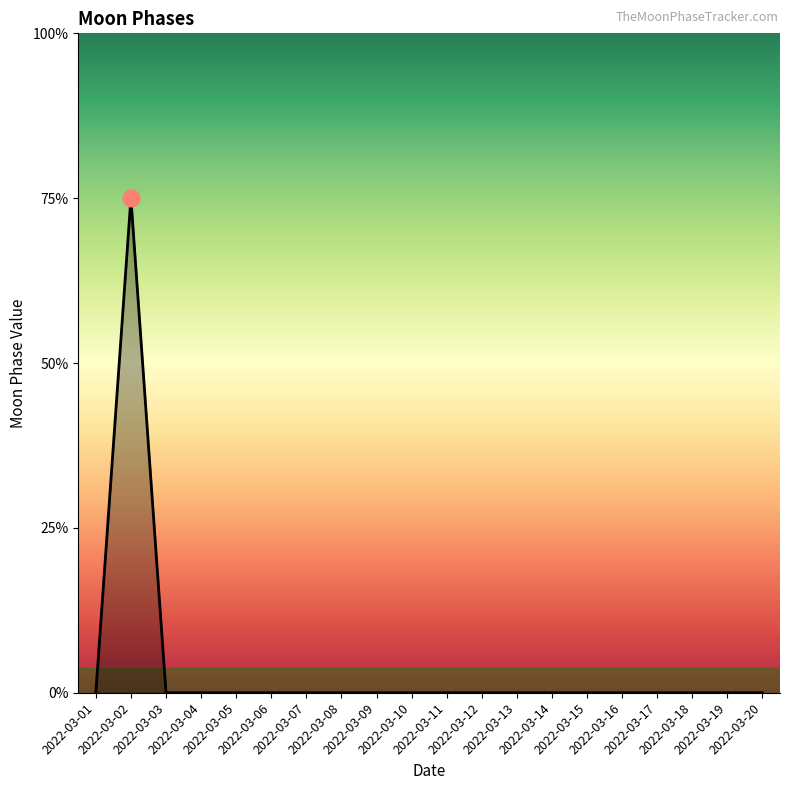

List the labels in order of value, largest first.

2022-03-02, 2022-03-01, 2022-03-03, 2022-03-04, 2022-03-05, 2022-03-06, 2022-03-07, 2022-03-08, 2022-03-09, 2022-03-10, 2022-03-11, 2022-03-12, 2022-03-13, 2022-03-14, 2022-03-15, 2022-03-16, 2022-03-17, 2022-03-18, 2022-03-19, 2022-03-20